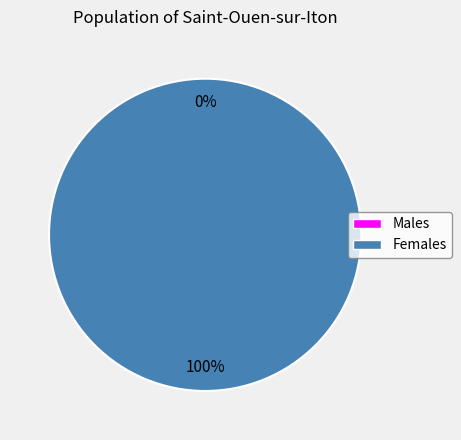

What percentage is the 1 slice, to the nearest percent?

100%